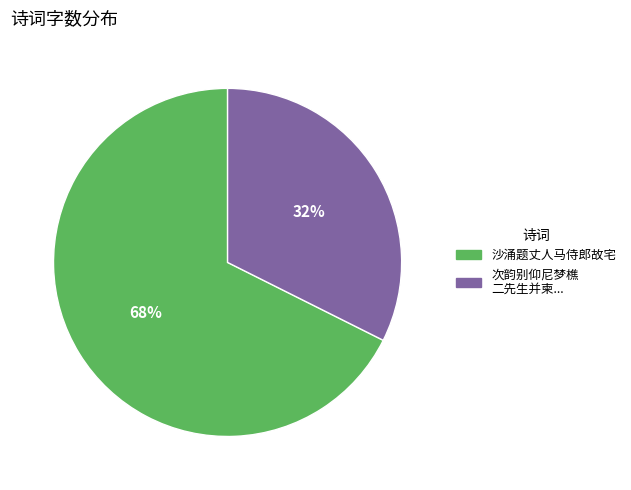

To the nearest percent, what is the average slice percentage?

50%